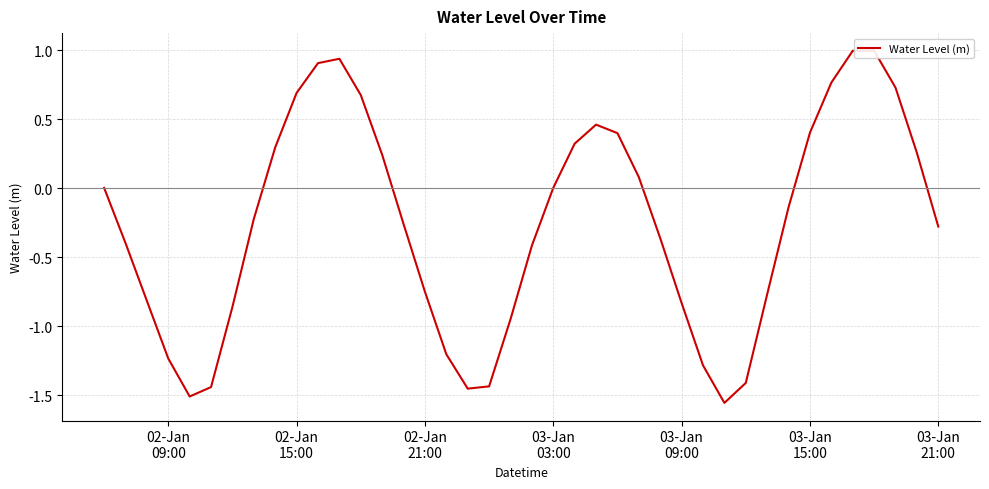

How many interior local peaks (higher than both neighbors) does the data have?

3